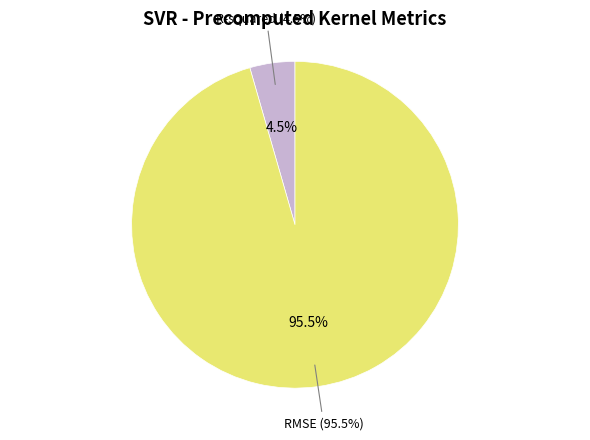

Between RMSE and R-squared, which is larger?

RMSE